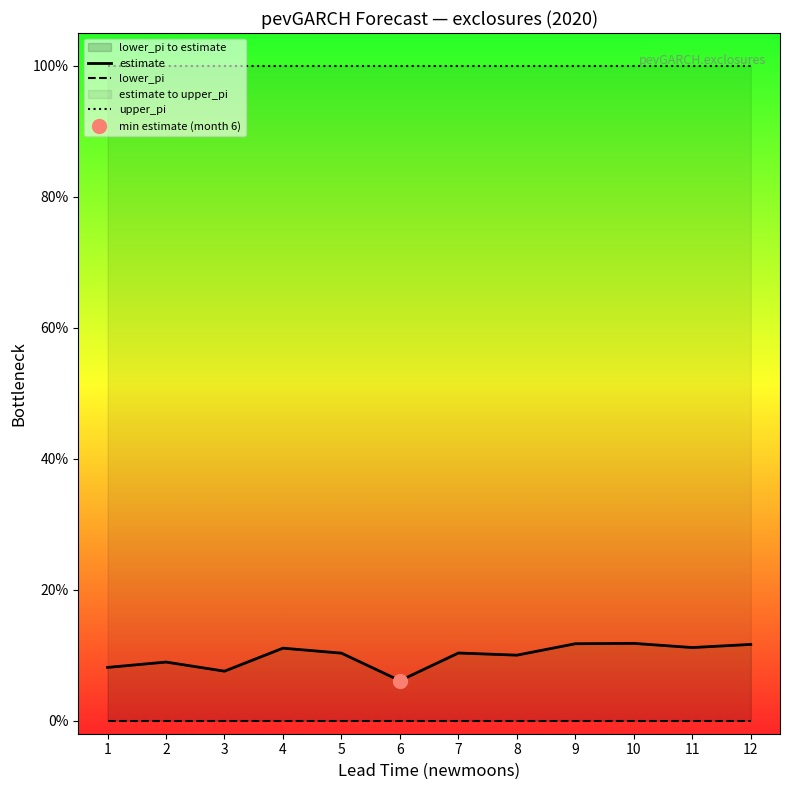

Between 9 and 7, which is larger?

9